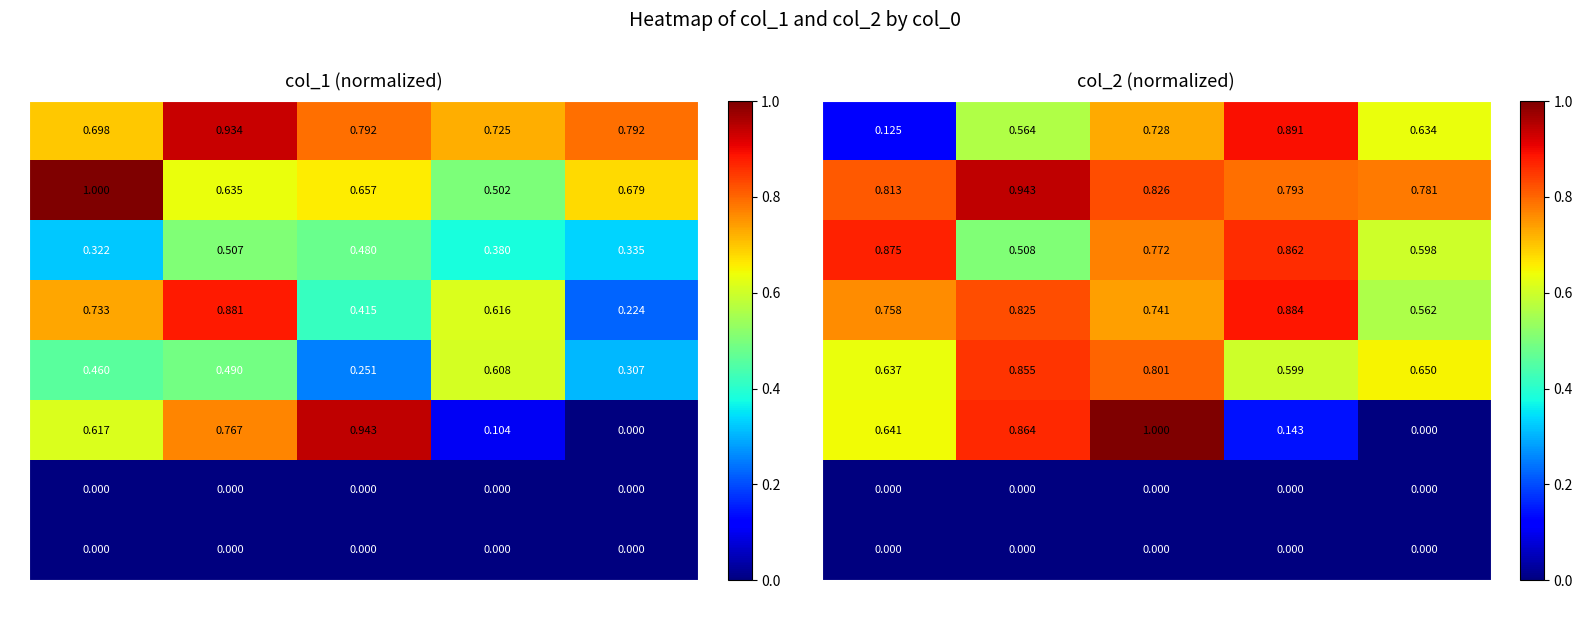

How many data points does each series have?

5